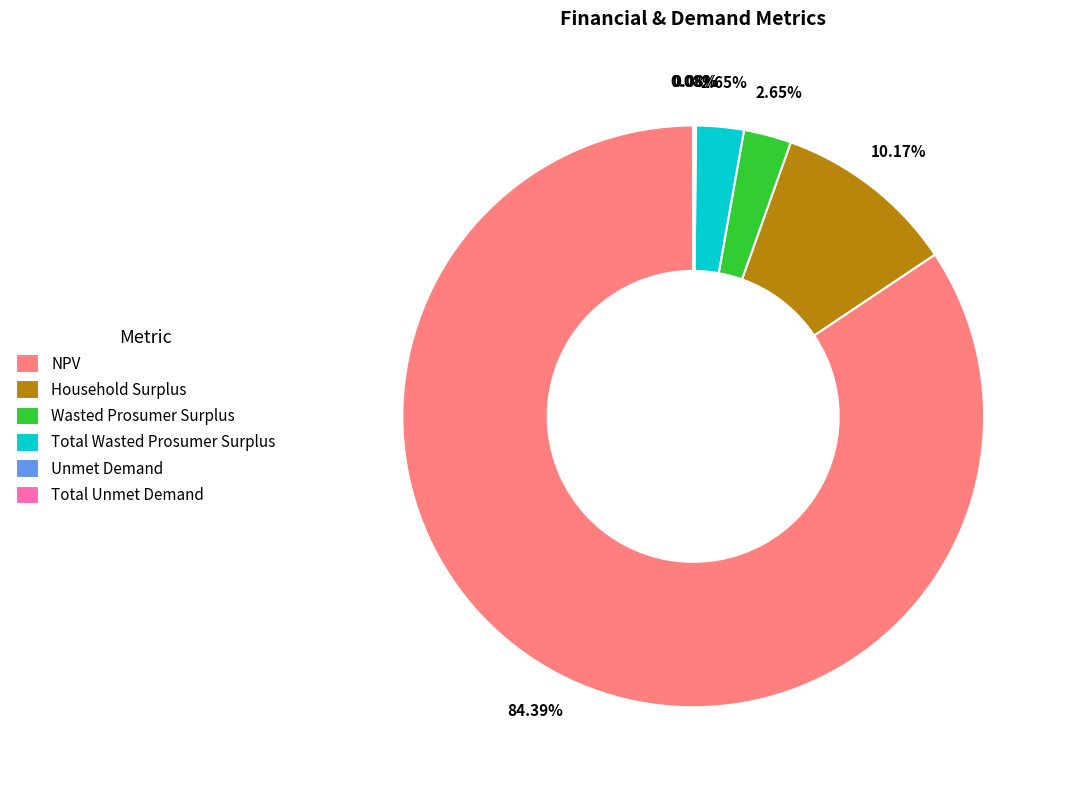

The Total Wasted Prosumer Surplus slice represents 14% of the pie. True or false?

False